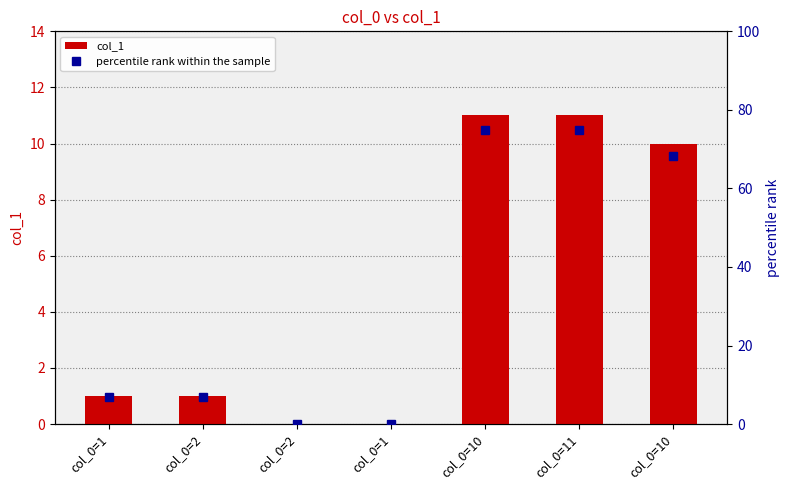

Which category has the highest value in the percentile rank within the sample series?

col_0=10